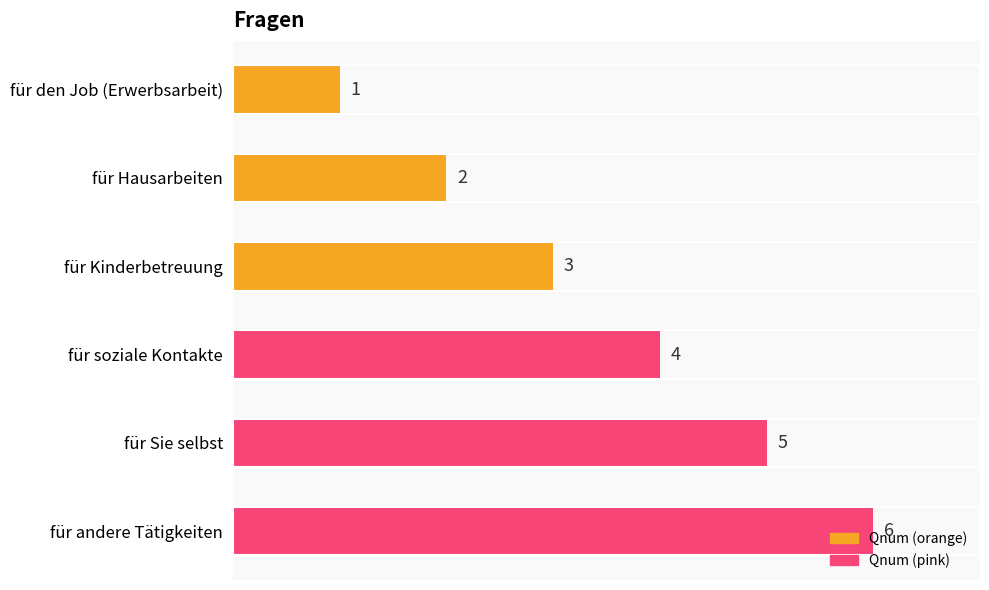

How many categories are shown in the chart?

6